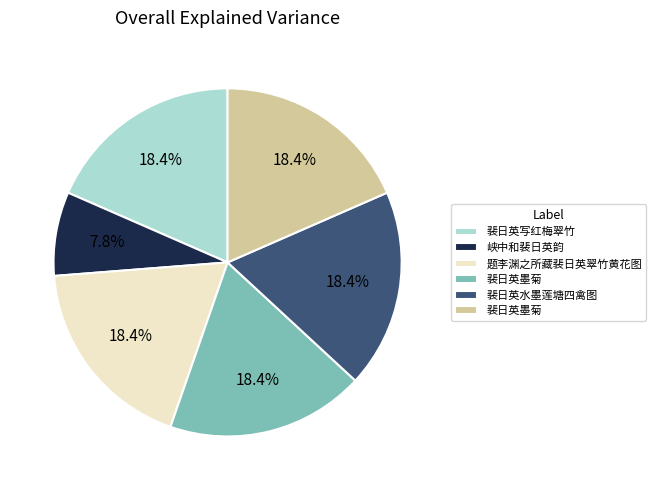

Is there any slice that represents more than half of the pie?

No